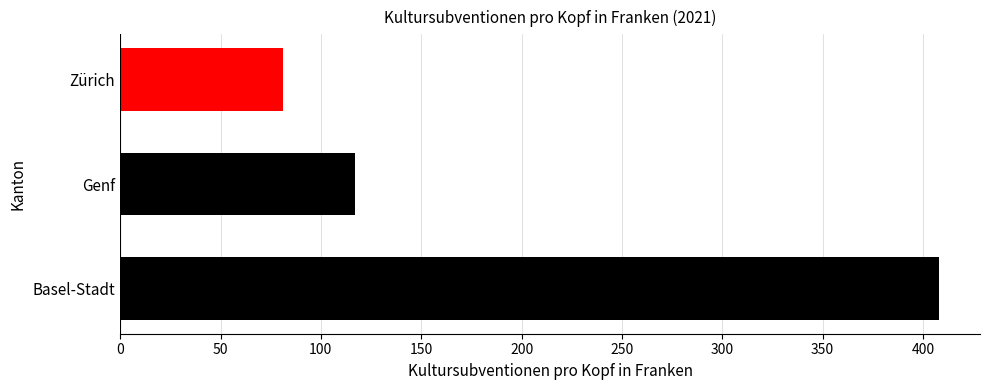

Which has a higher value, Genf or Basel-Stadt?

Basel-Stadt